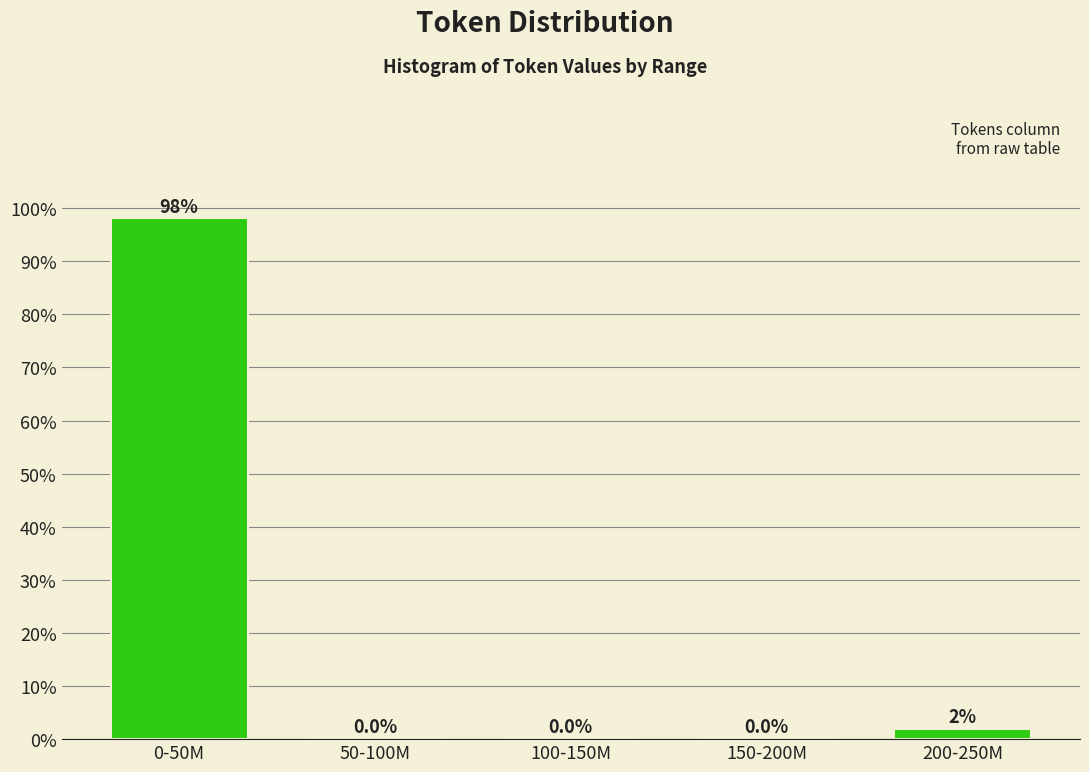

The value at 50-100M is -31.9. True or false?

False